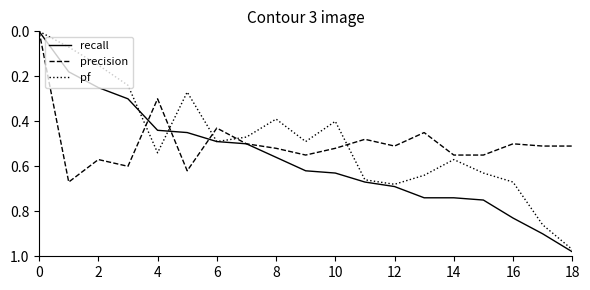

Which series has the largest total across all categories?

recall